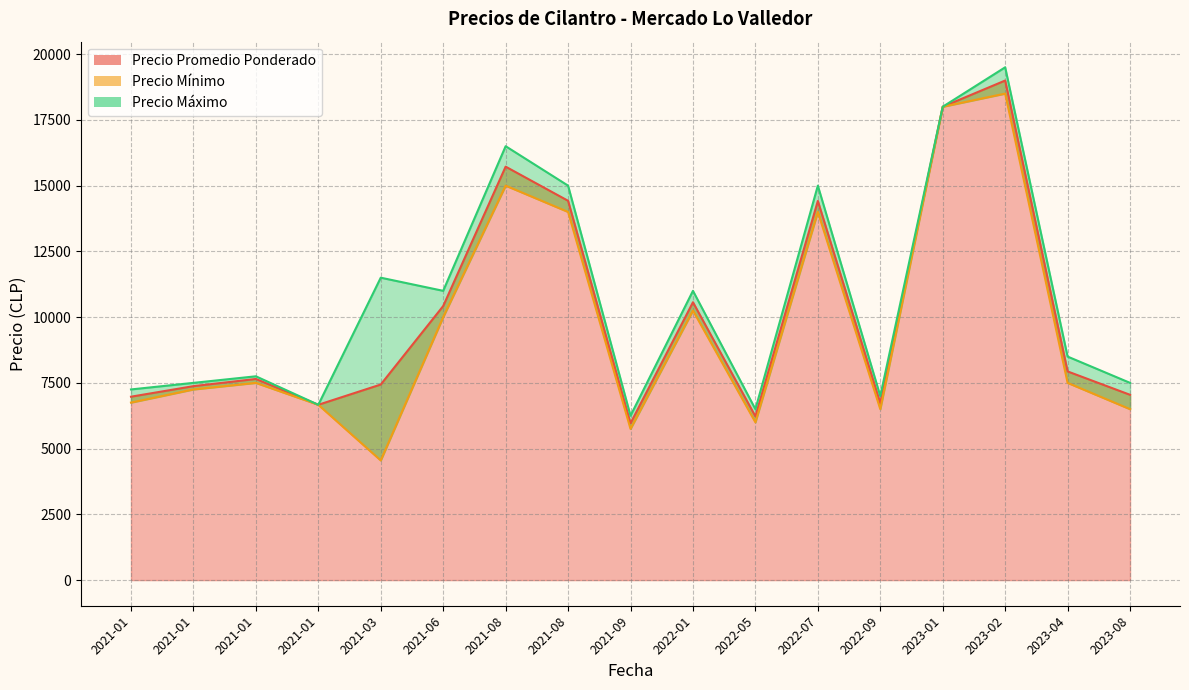

True or false: Precio promedio ponderado has more than 2 interior local peaks.

True